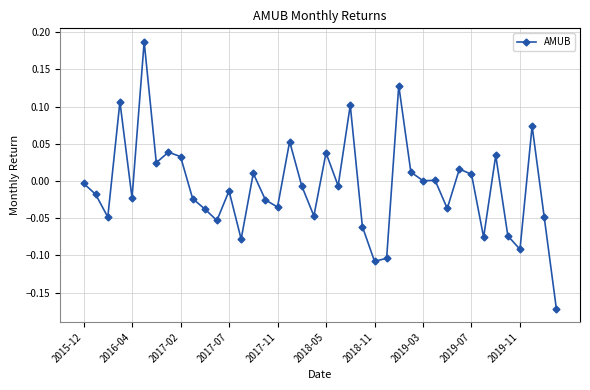

What is the sum of all values?

-0.3